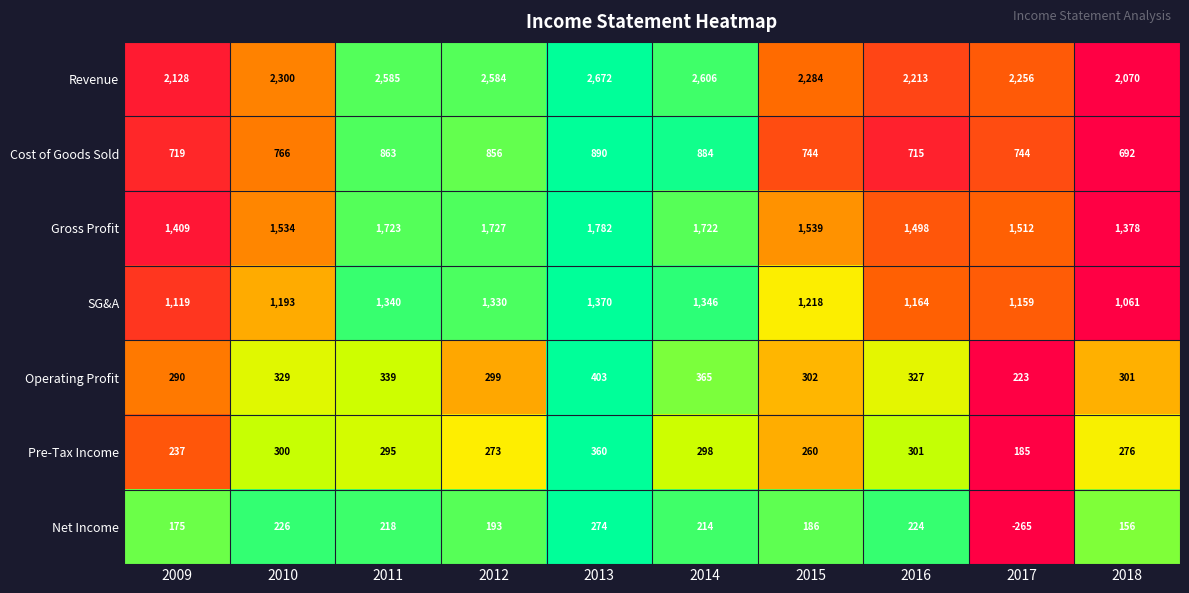

What is the greatest value displayed?

2672